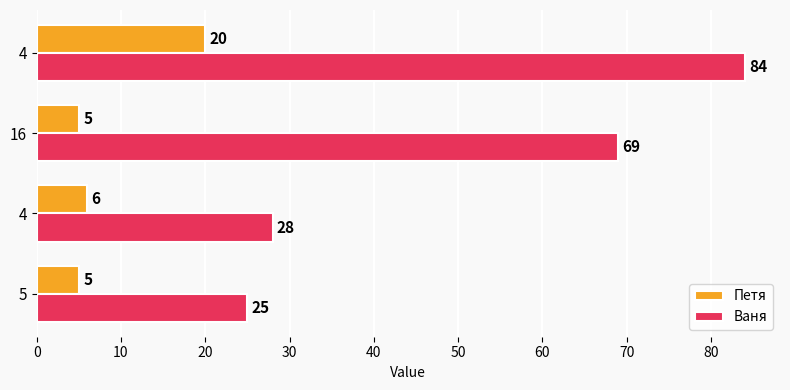

At how many categories does at least one series exceed 26?

3